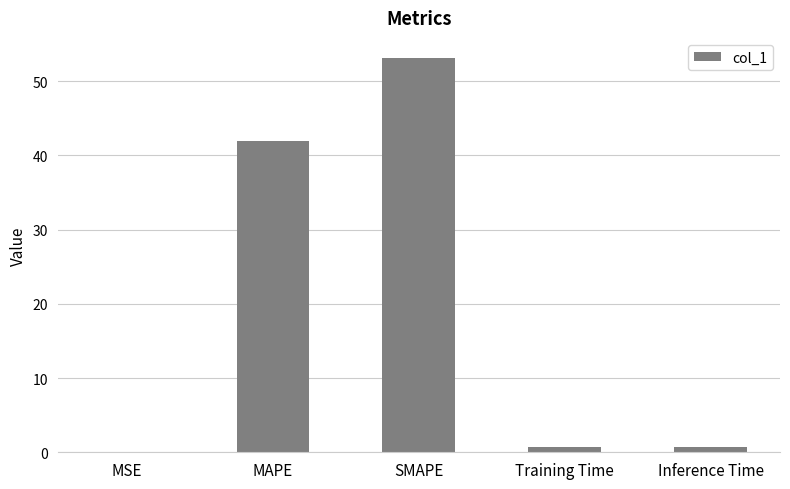

At which label is the value closest to 26?

MAPE